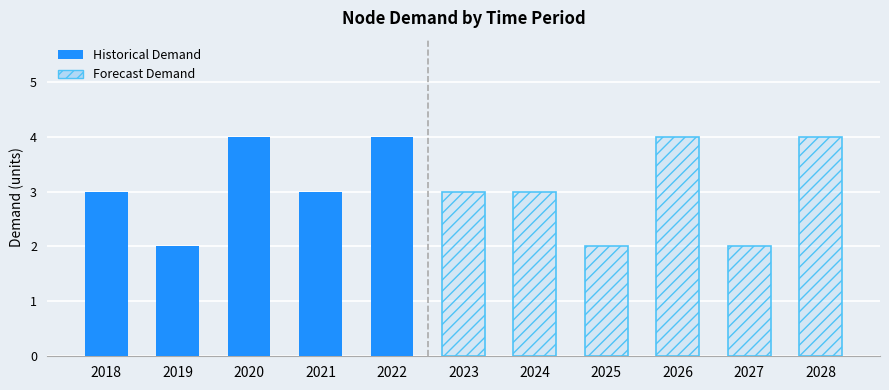

Rank the series by their maximum value, from lowest to highest.

Historical, Forecast